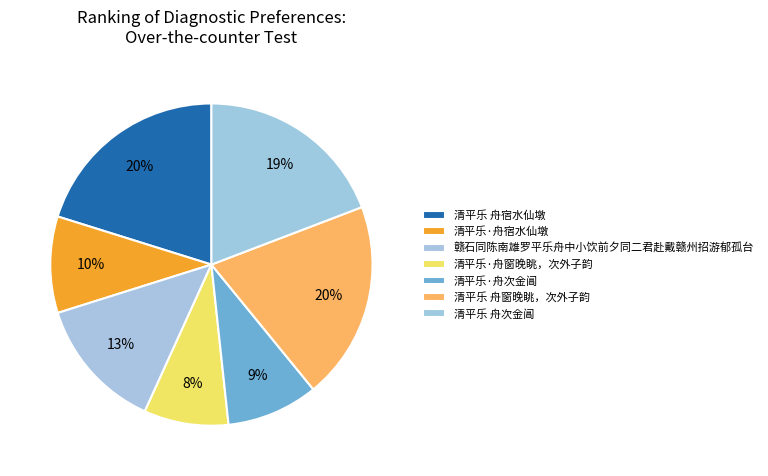

What is the smallest slice in the pie chart?

清平乐·舟窗晚眺，次外子韵